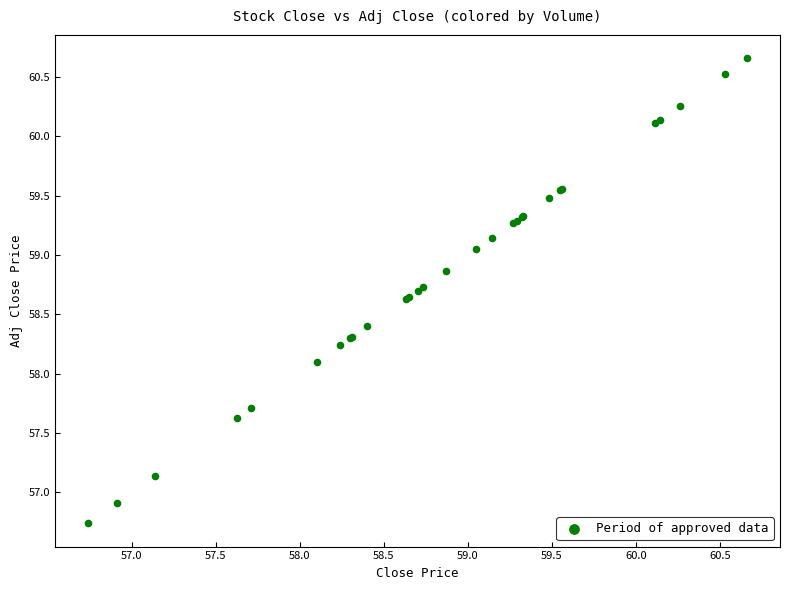

What Y value in the scatter plot is closest to 58?

58.1